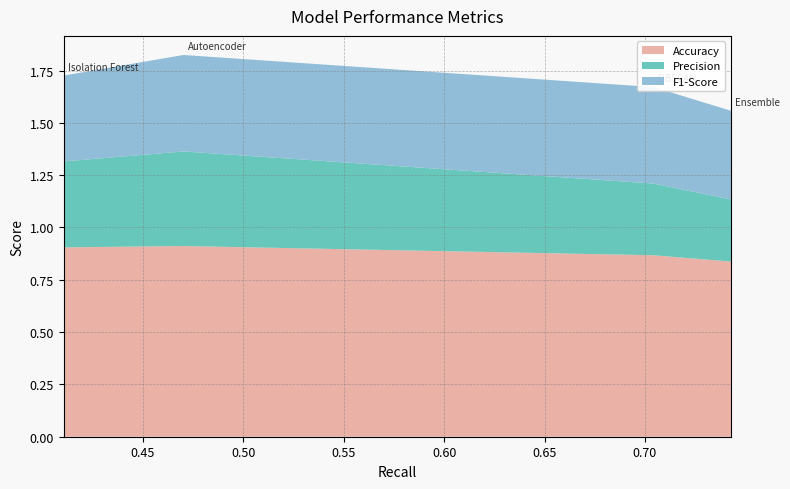

Reading left to right, transcribe all the data shown in this chart.

Accuracy: 0.9	0.9	0.9	0.8
Precision: 0.4	0.5	0.3	0.3
F1-Score: 0.4	0.5	0.5	0.4